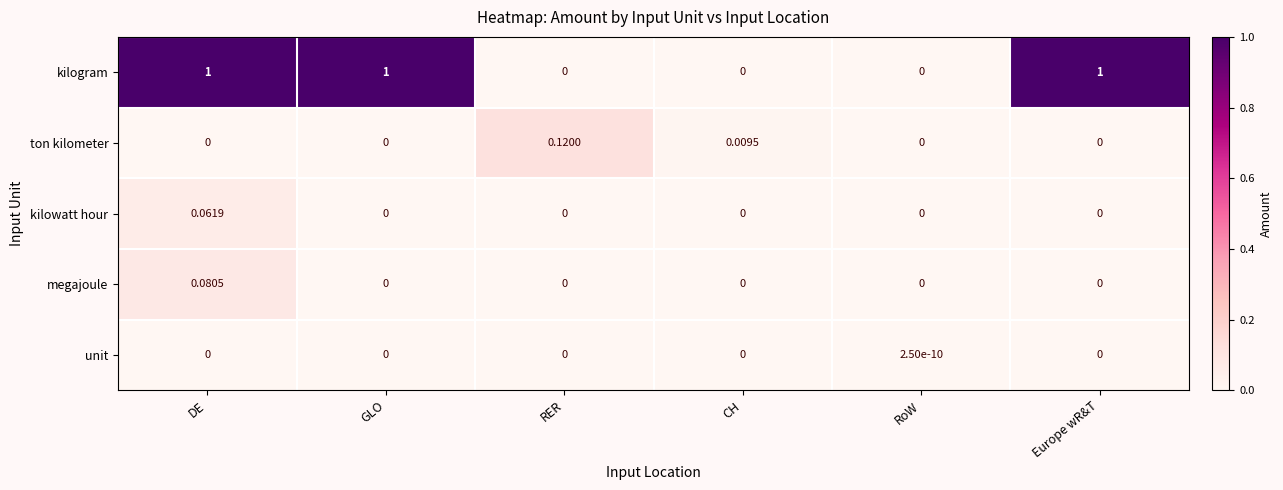

Which series has the widest spread of values?

kilogram